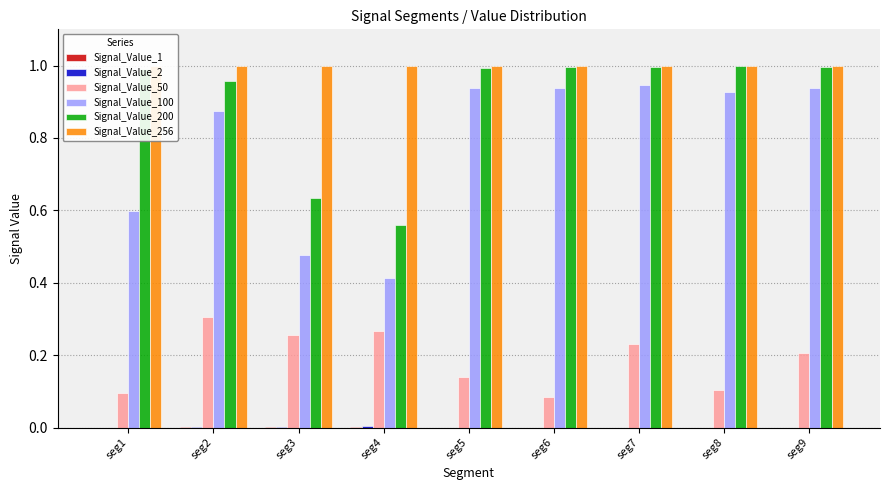

True or false: Signal_Value_50 has a value of 0.2 at seg9.

True